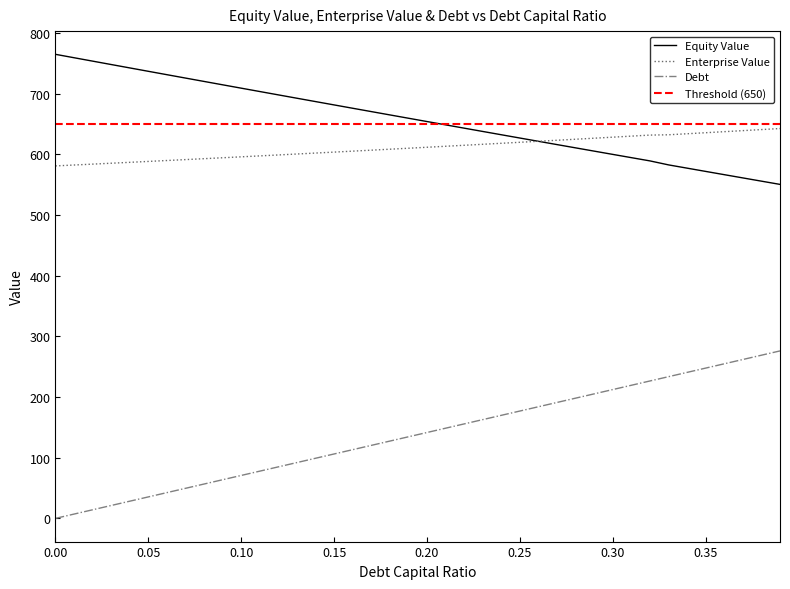

How many intersections are there between equity_value and enterprise_value?

1